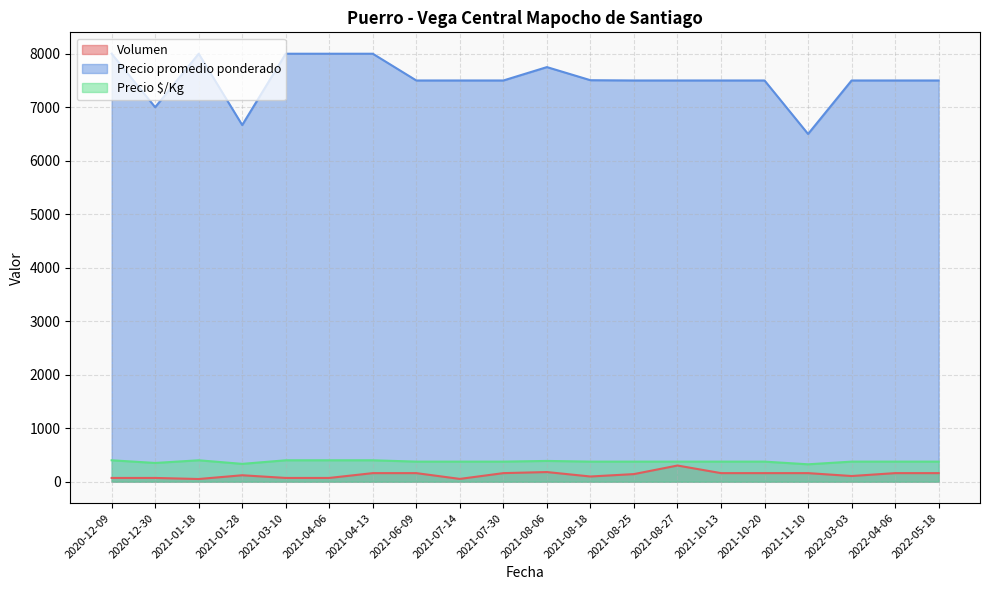

How many lines are shown in the chart?

3